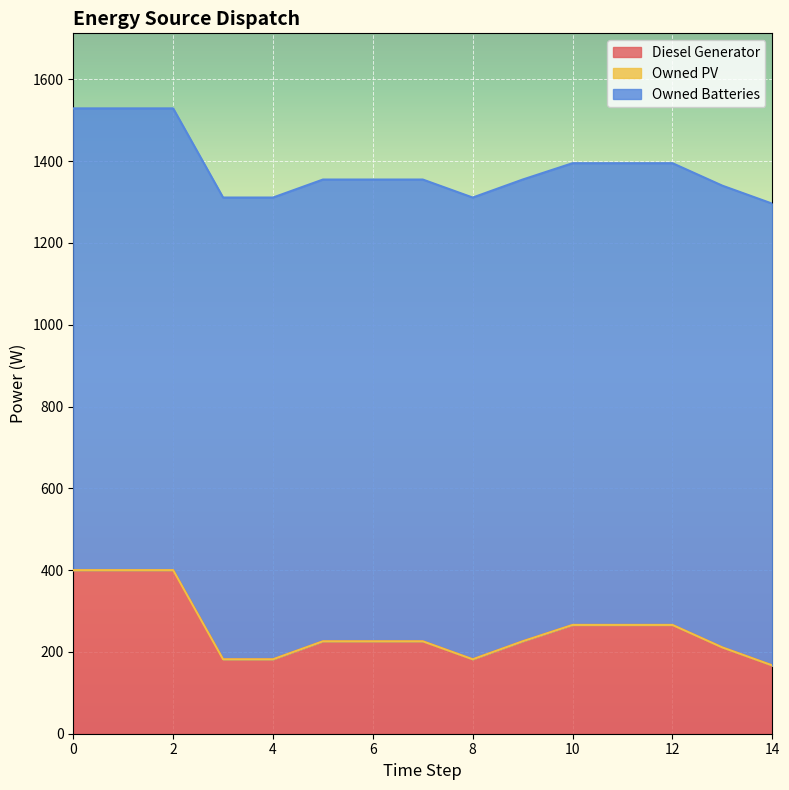

What is the highest value of the Owned Batteries series?

1129